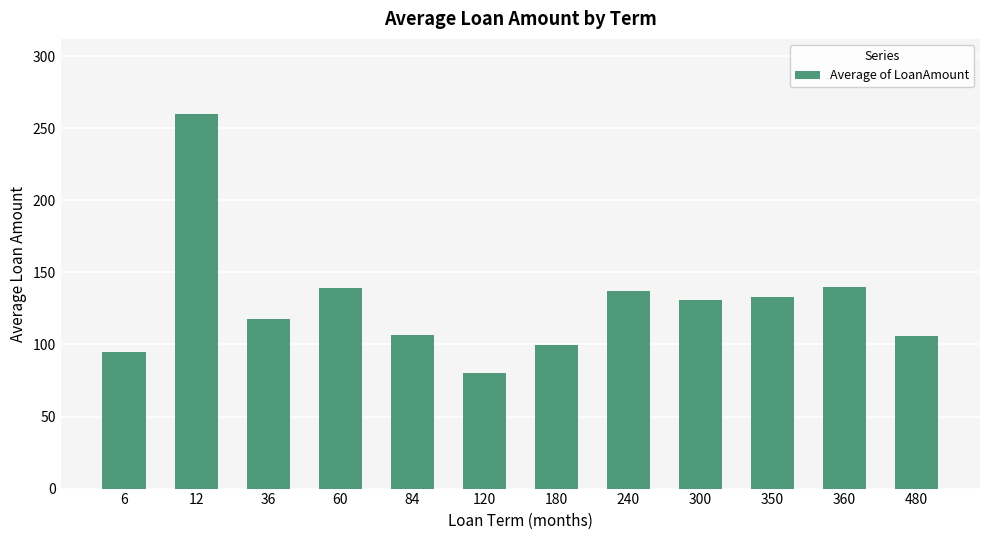

The value at 240 is 136.8. True or false?

True